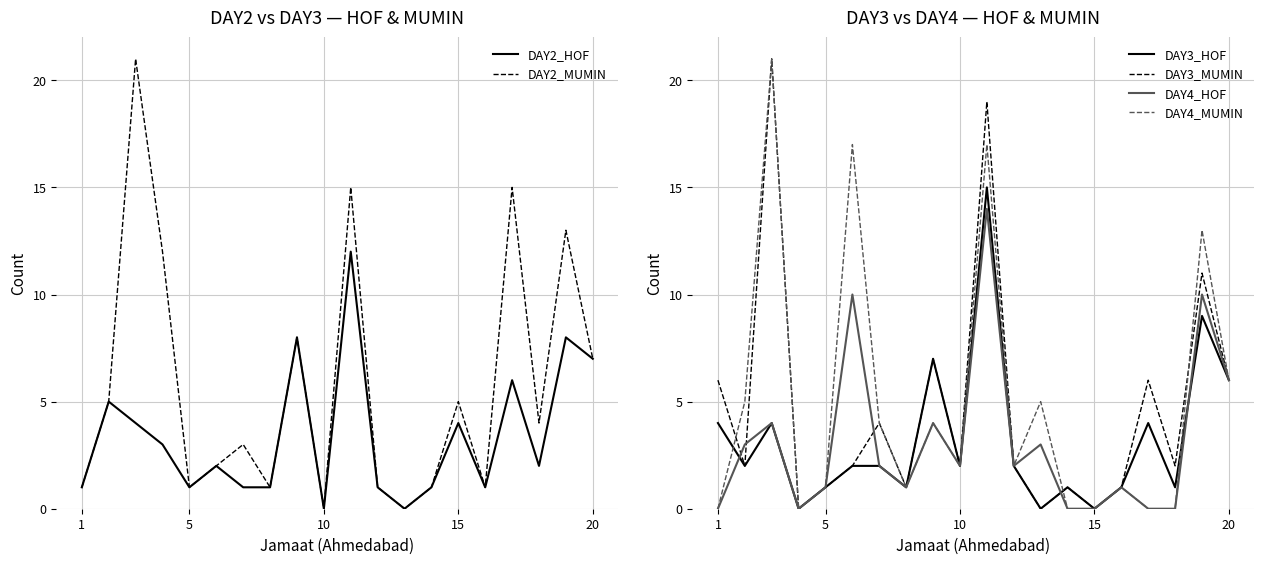

How many lines are shown in the chart?

6